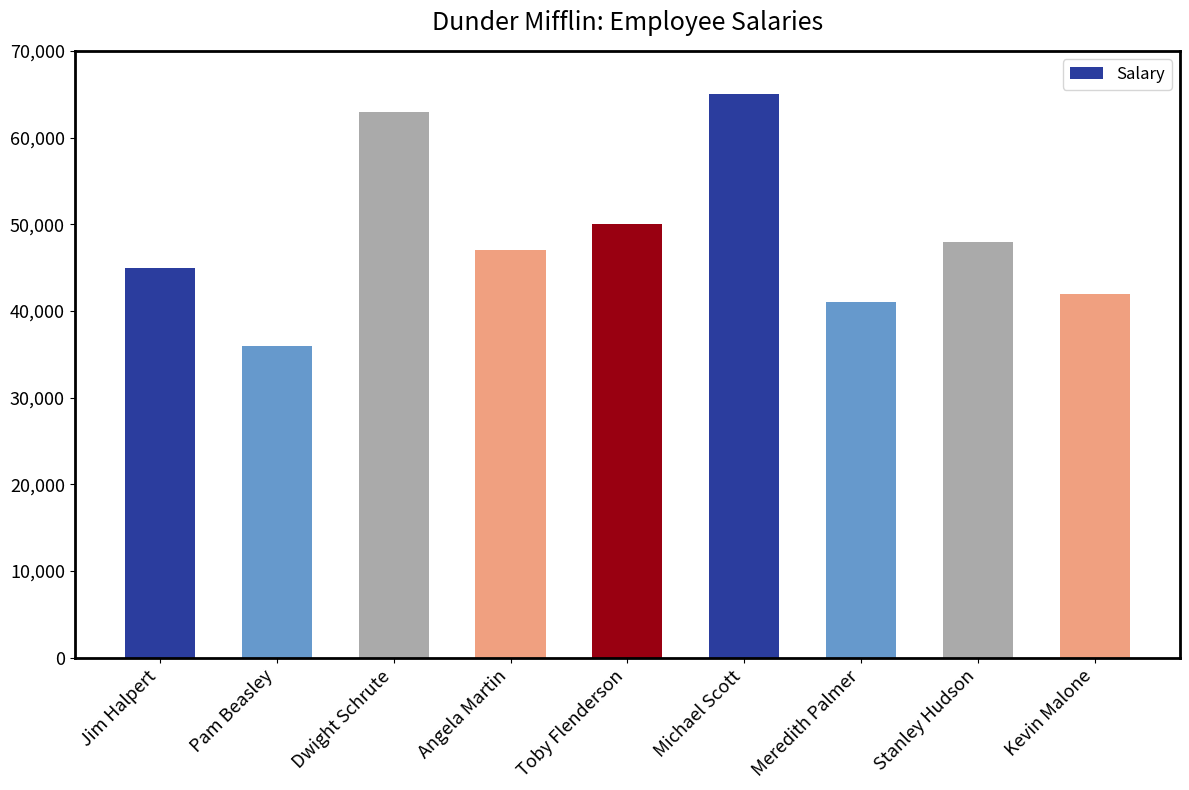

How many categories are shown in the chart?

9